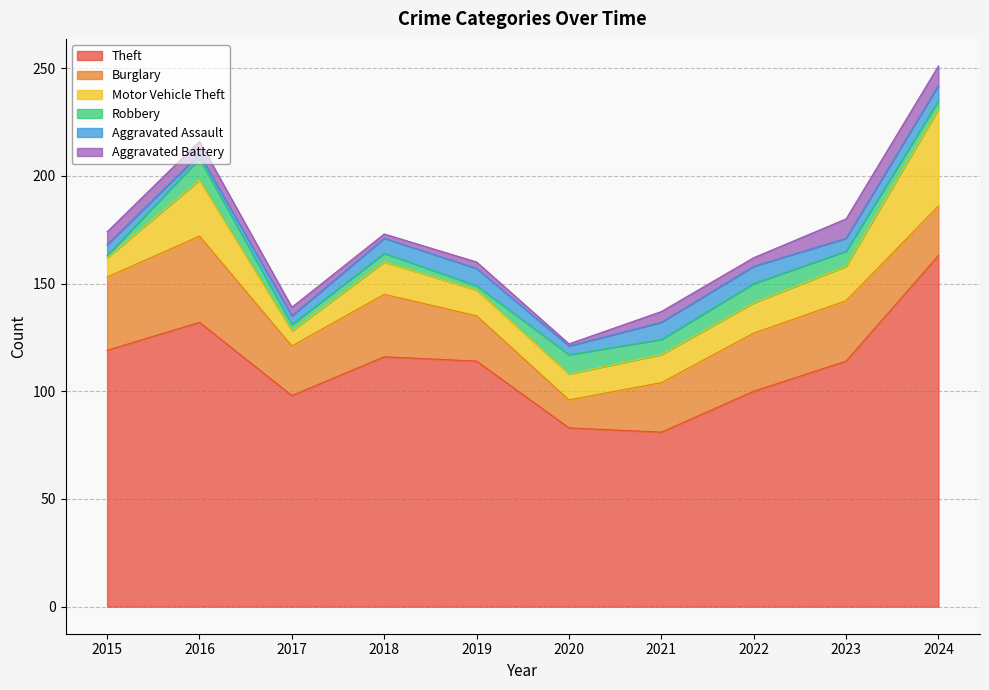

How many data points in Robbery are above 7?

3